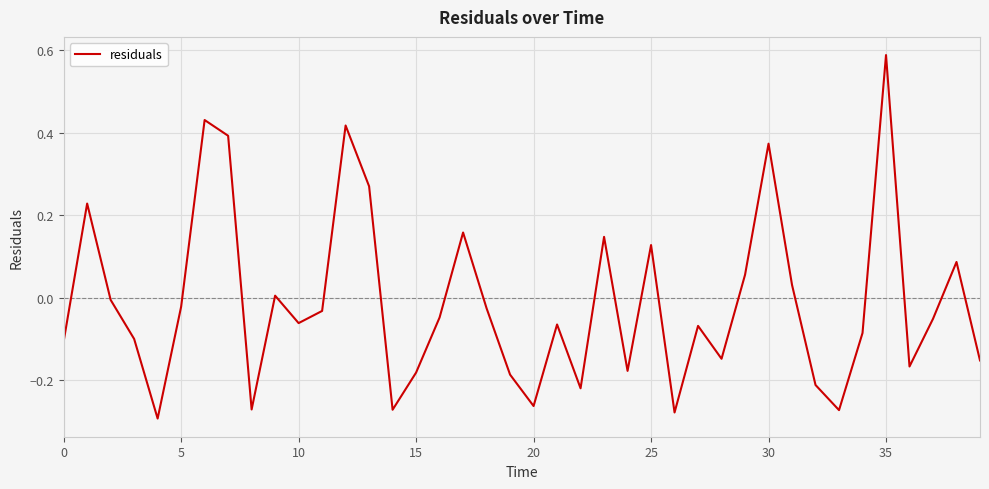

What is the difference between the maximum and minimum values?

0.9